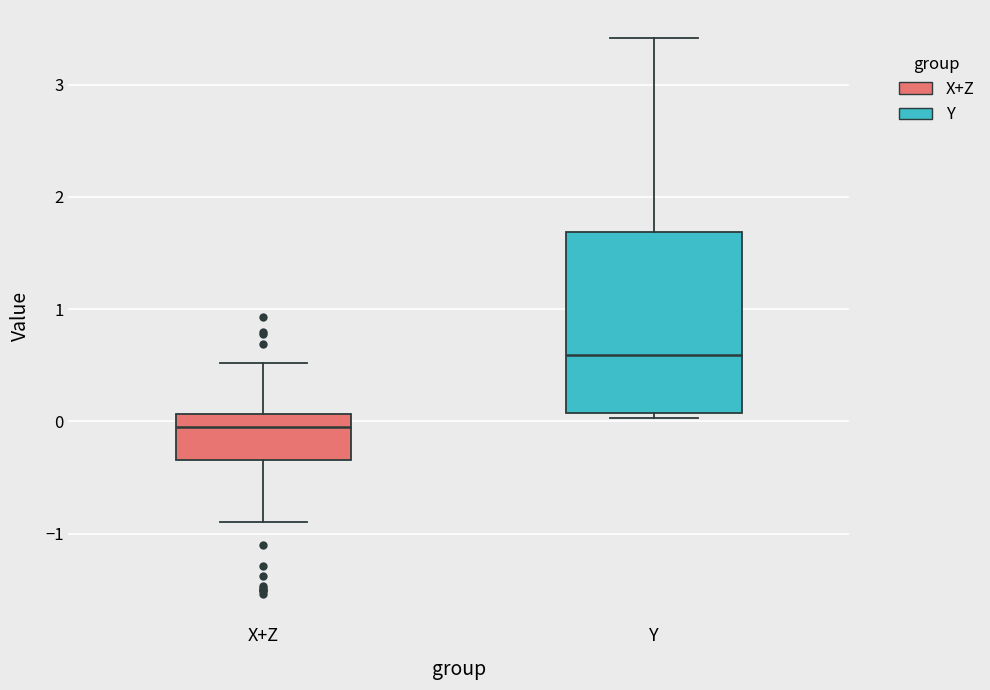

Comparing the boxes themselves (not the whiskers), which one is the tallest?

Y